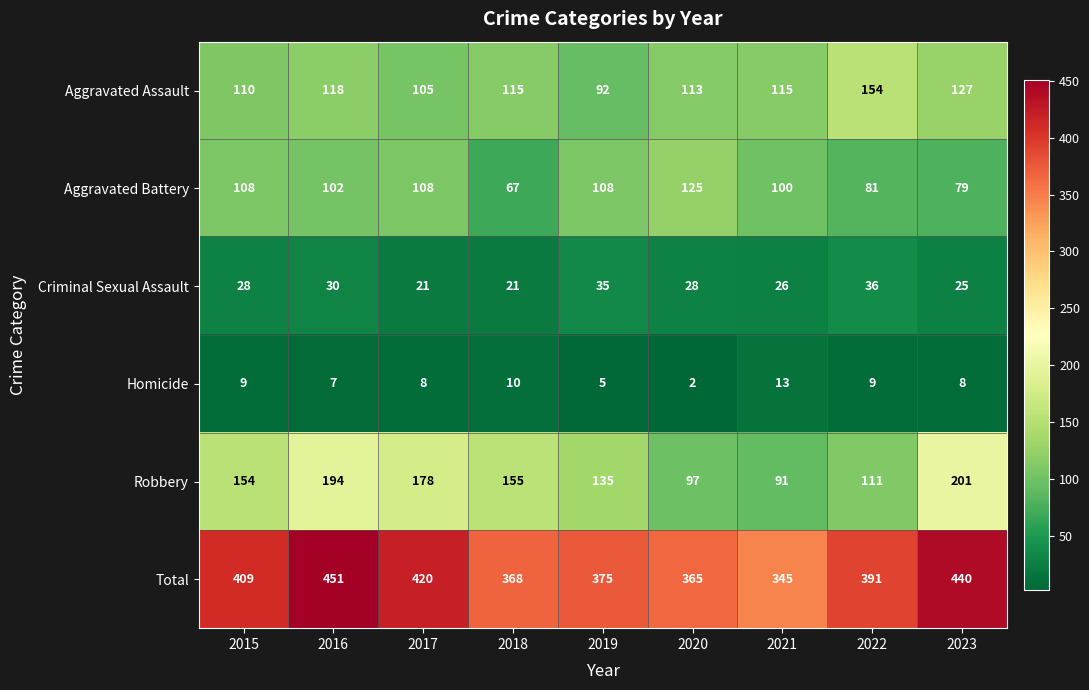

Is it true that Homicide equals 9 at 2022?

True